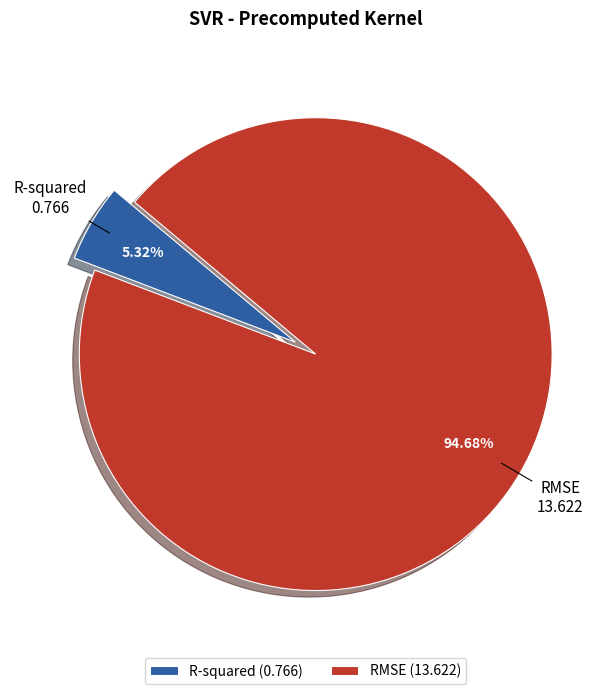

To the nearest percent, what portion does RMSE represent?

95%